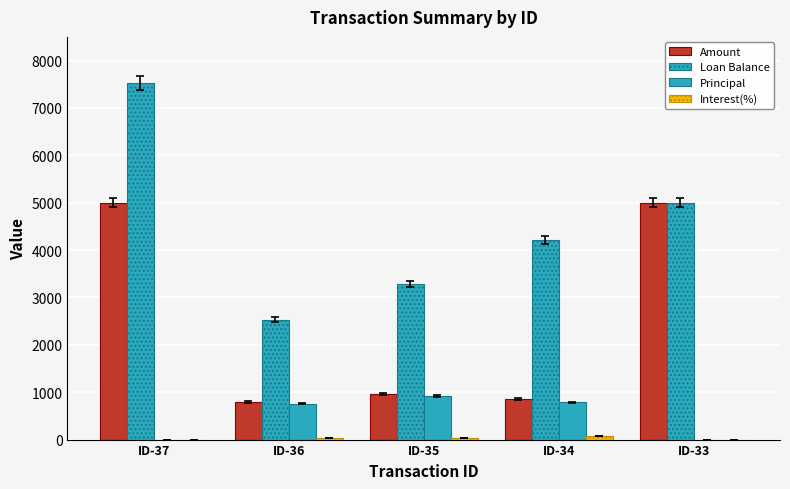

The value of Interest(%) at ID-33 is 0.0. True or false?

True